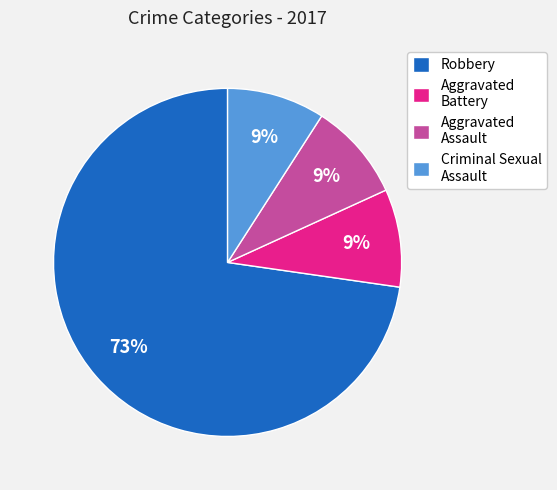

Do Criminal Sexual Assault and Aggravated Battery together represent more than half of the pie?

No